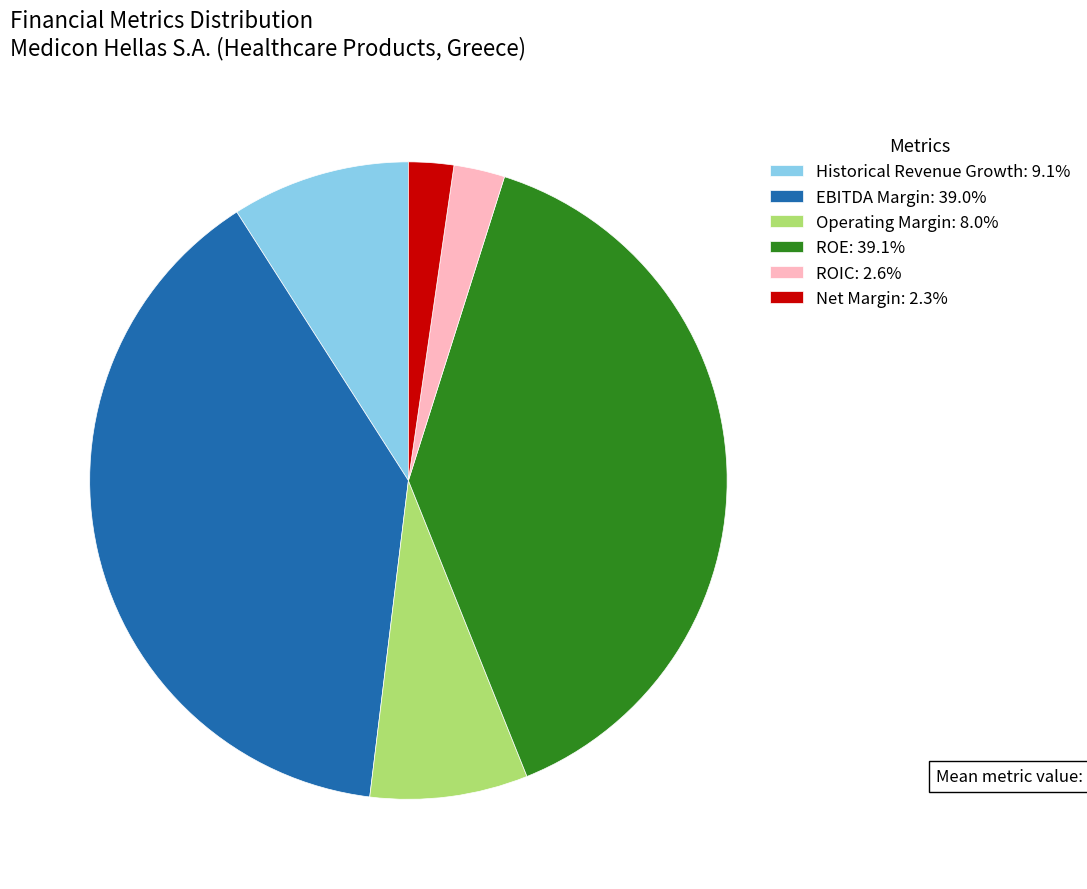

Does any single category account for the majority?

No